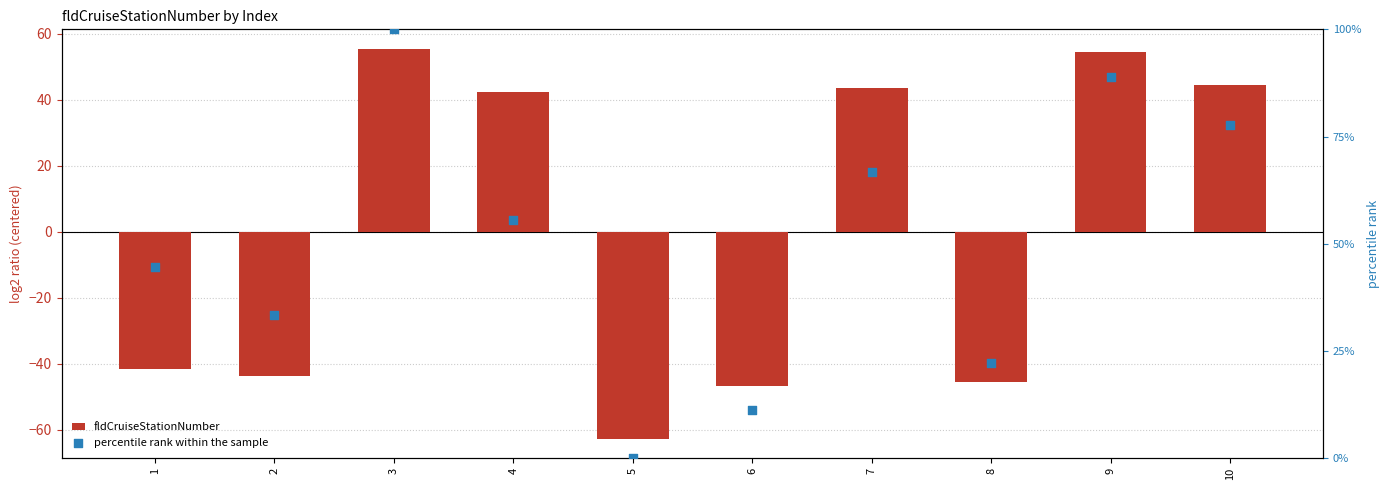

At how many categories does at least one series exceed 6?

9